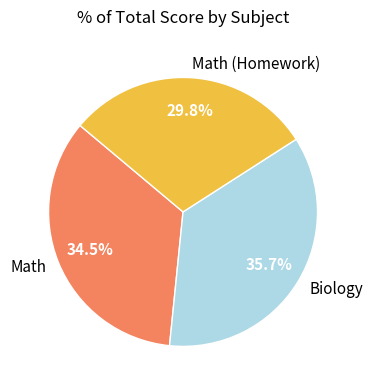

What is the total percentage of Math (Homework) and Math?

64.3%